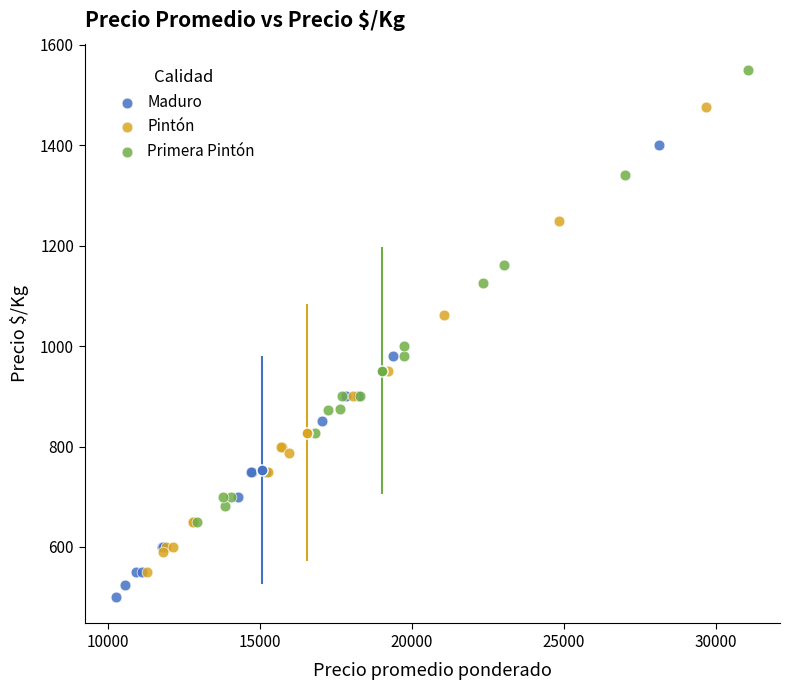

Which series reaches the maximum Y coordinate?

Primera Pintón